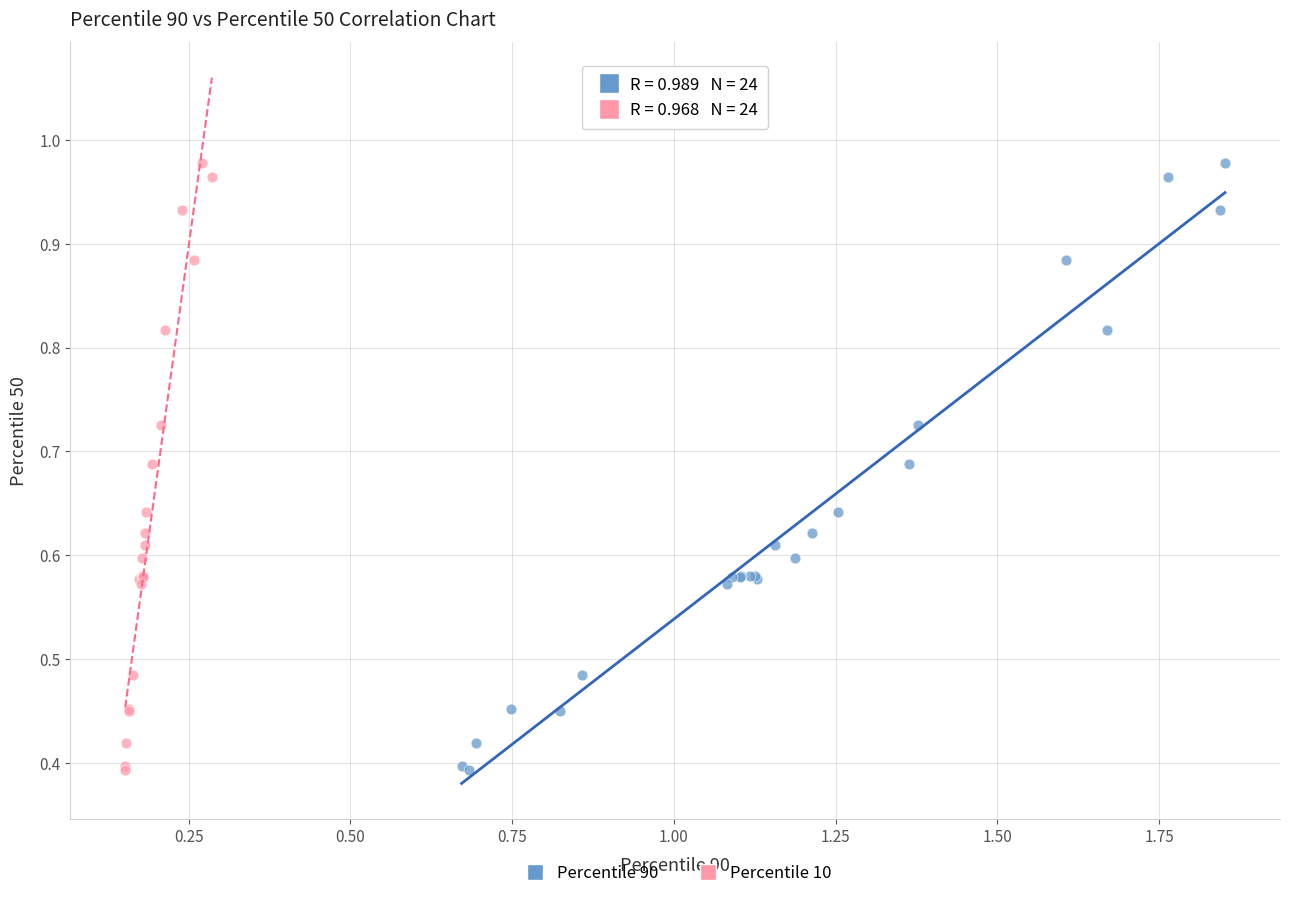

What are all the series names shown in the legend?

Percentile 90, Percentile 10